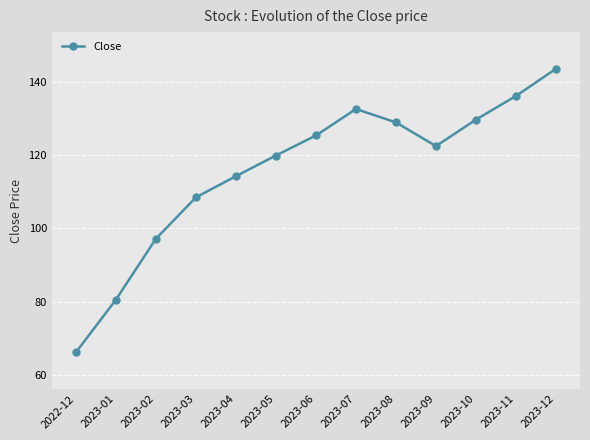

How many interior local peaks (higher than both neighbors) does the data have?

1